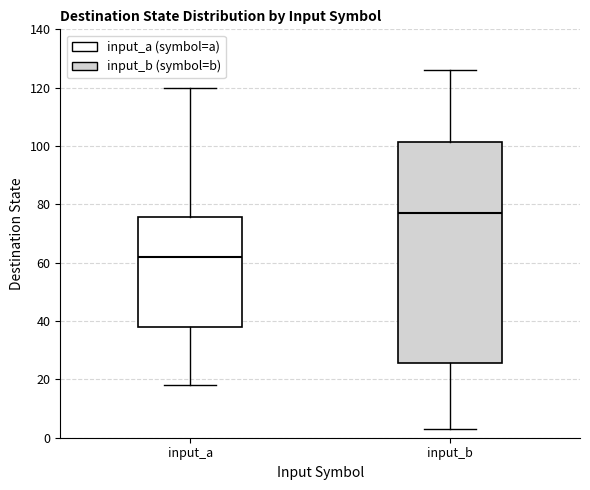

Where is the lower edge of the box for input_b on the y-axis? The values are not printed on the chart, so give them approximately, as read against the axis.

26